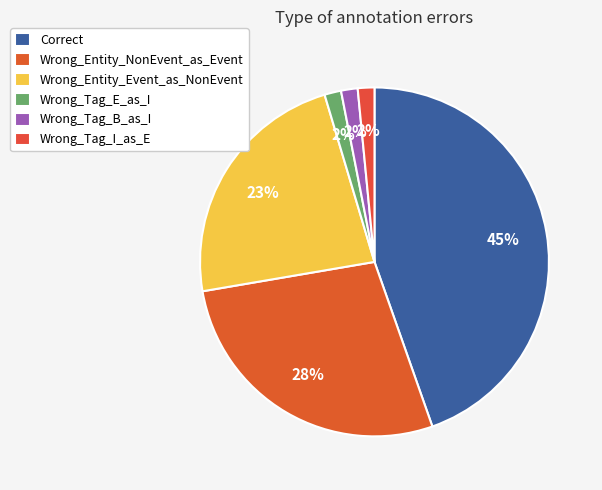

The Wrong_Entity_NonEvent_as_Event slice represents 34% of the pie. True or false?

False